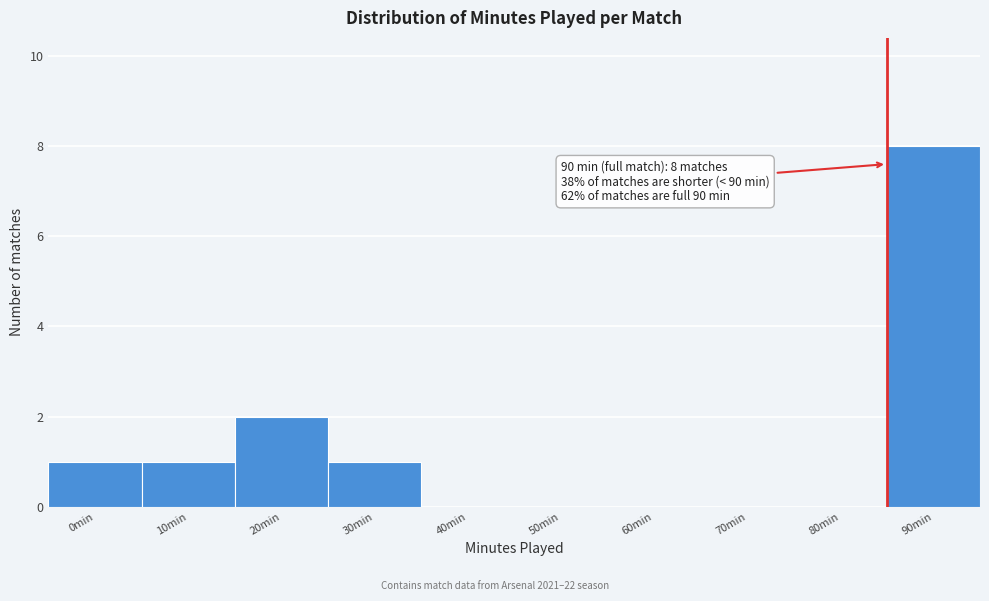

At which label is the value closest to 4?

20min